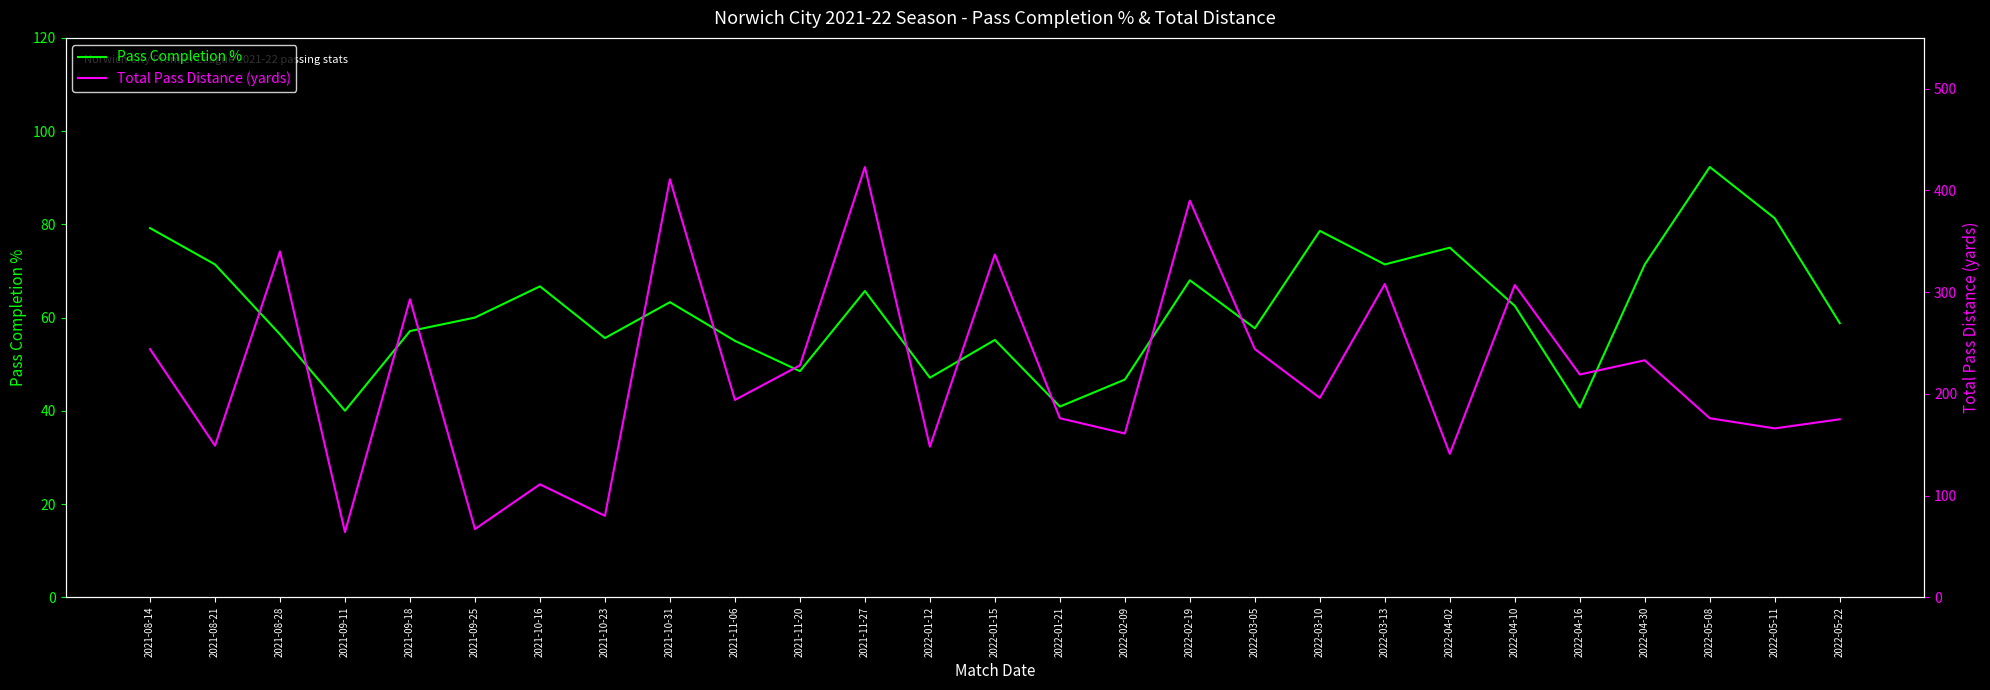

Count the number of data series in this chart.

2